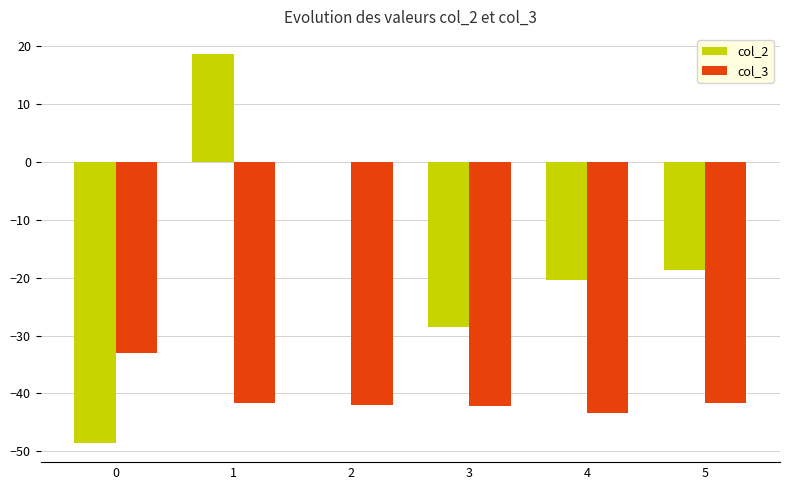

What is the spread (max minus min) of values at 4?

22.9